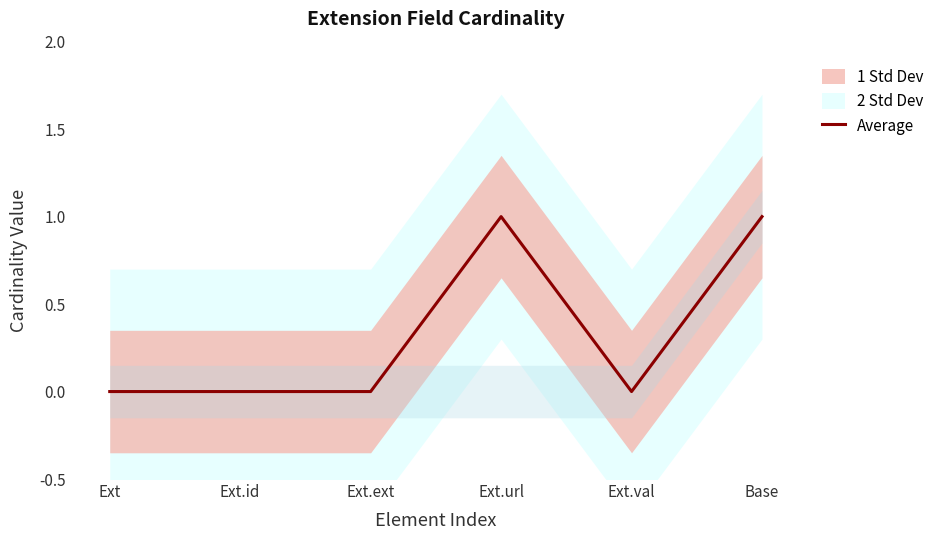

What position from the left is Ext.id?

2